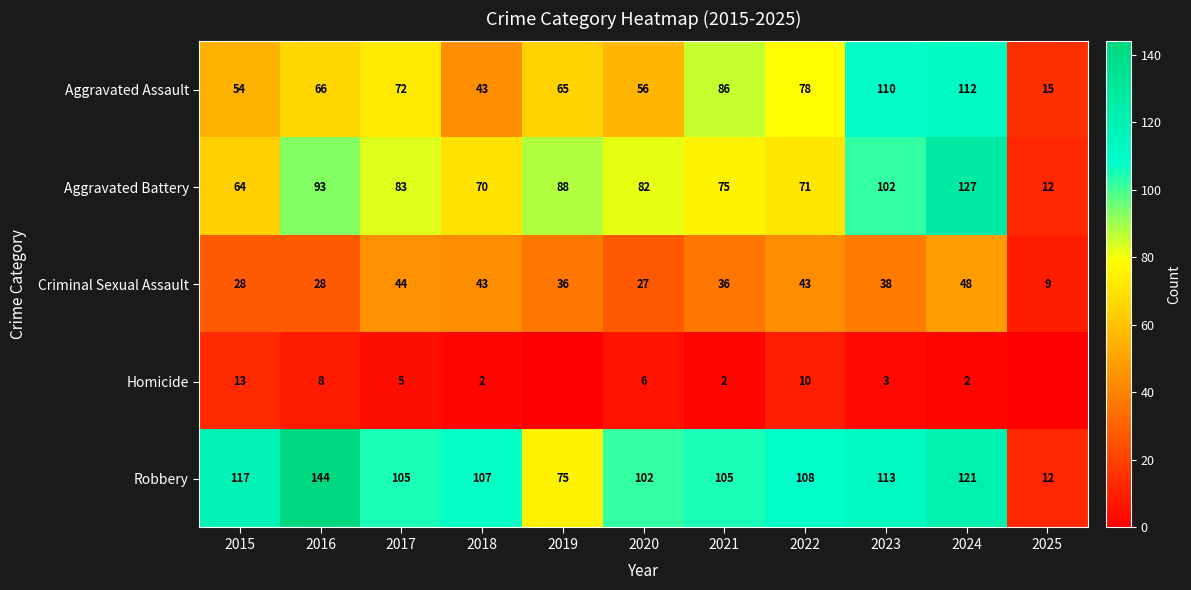

At which category does the chart reach its minimum across all series?

2019